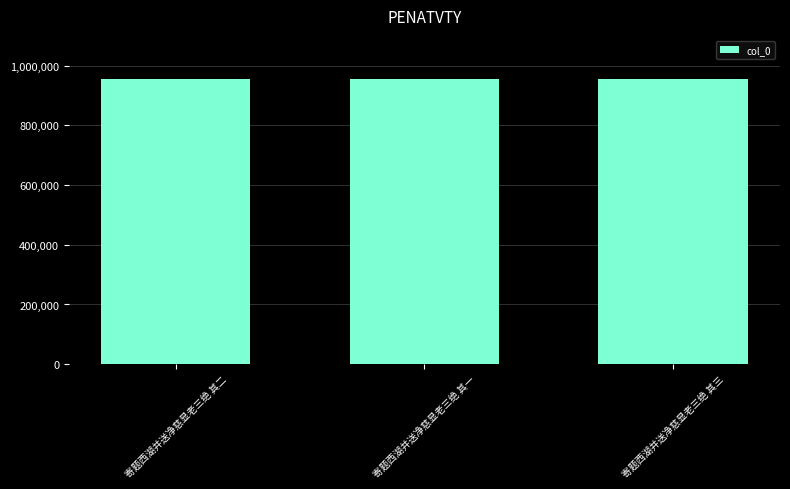

True or false: the data shows 412389 at 寄题西湖并送净慈显老三绝 其二.

False